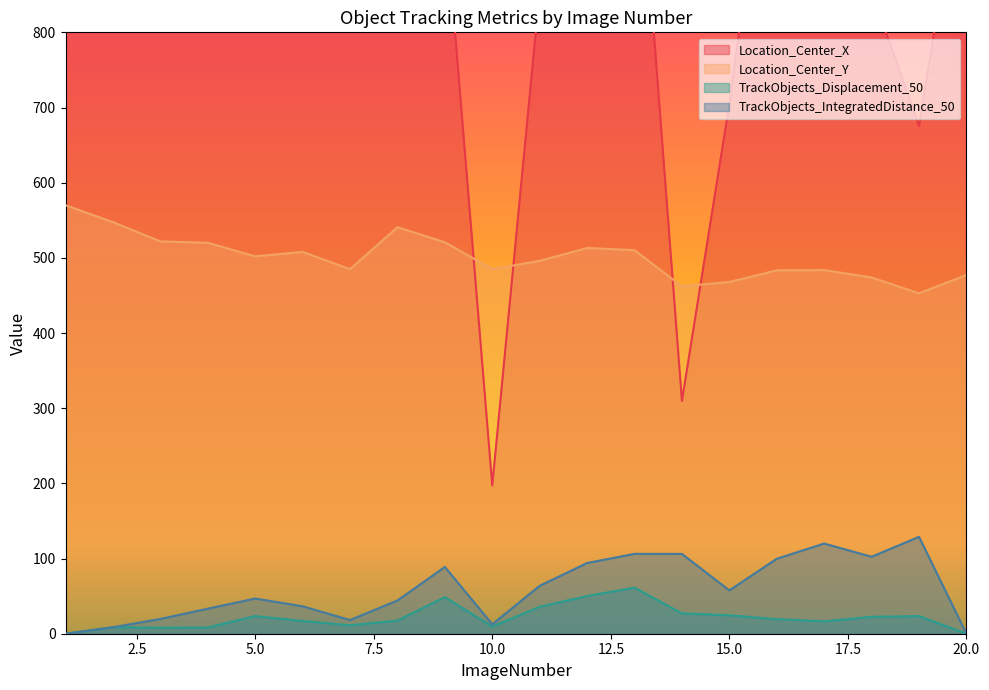

At which category does the chart reach its minimum across all series?

1